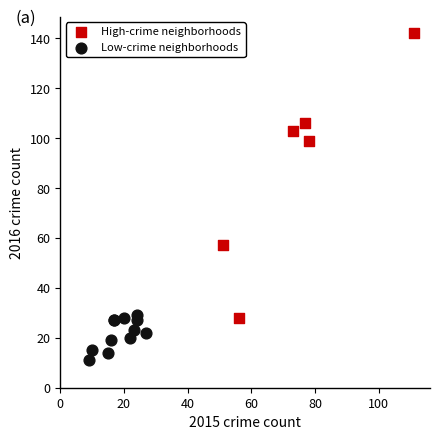

Which series has the largest Y range (max minus min)?

High-crime neighborhoods